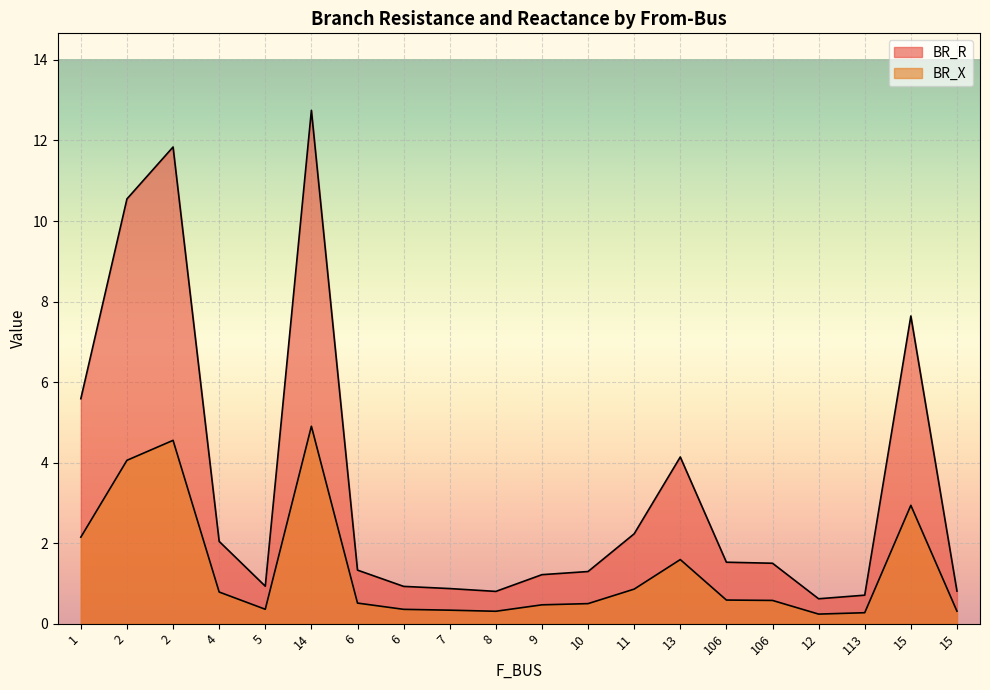

What is the label of the 7th point from the right?

13